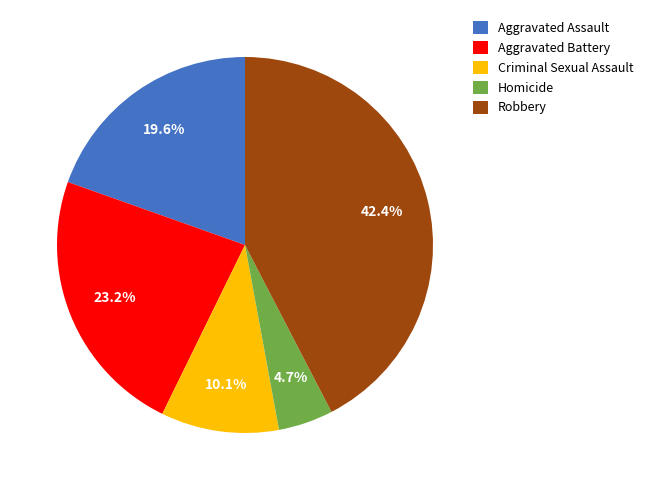

The Aggravated Assault slice represents 8% of the pie. True or false?

False